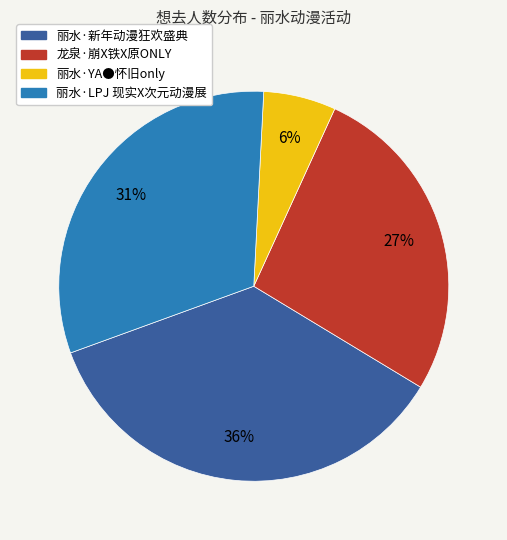

How many slices are in this pie chart?

4